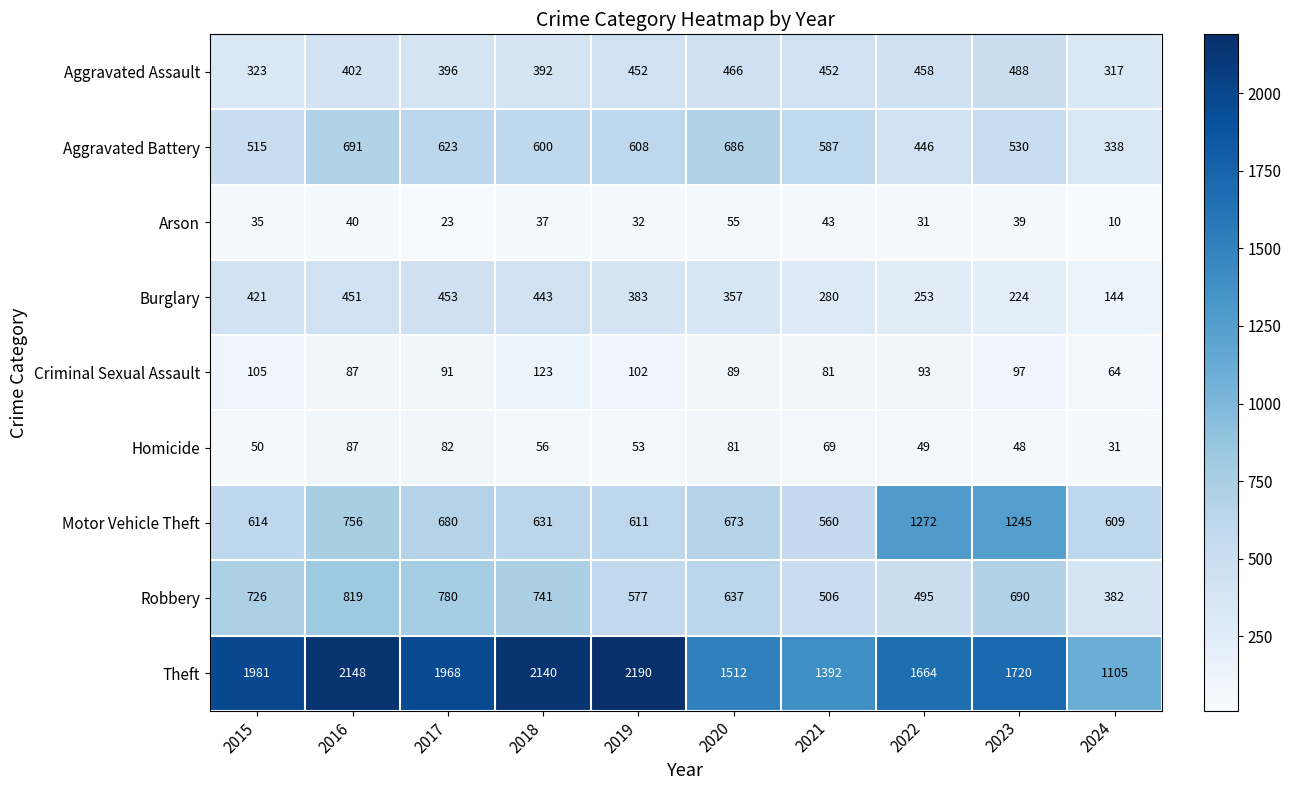

At which category is the sum across all series the highest?

2016